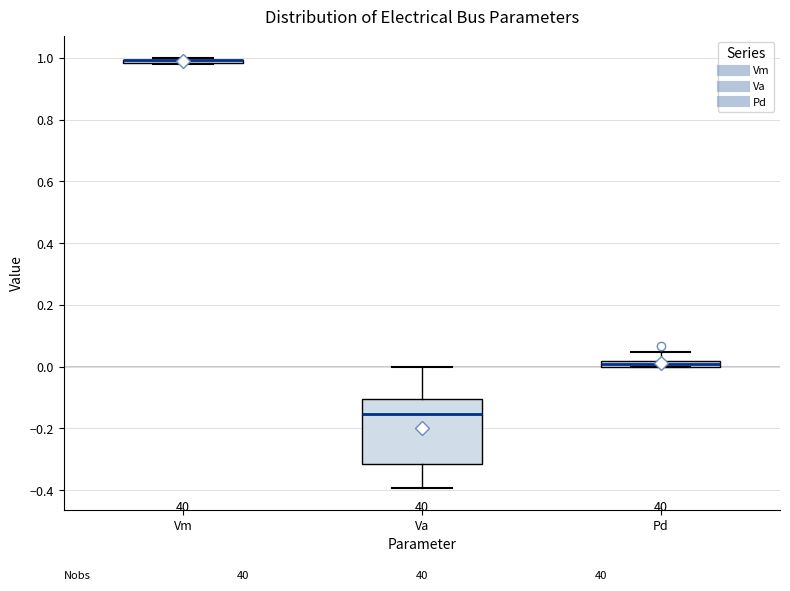

Which box is the tallest, from its lower edge to its upper edge?

Va